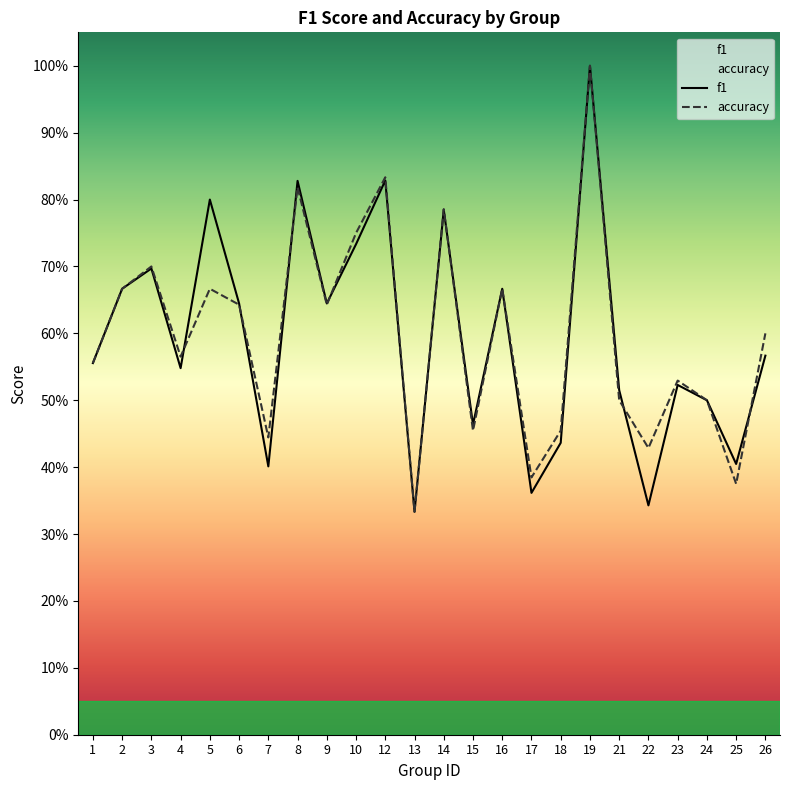

At which label is f1 closest to 0?

13